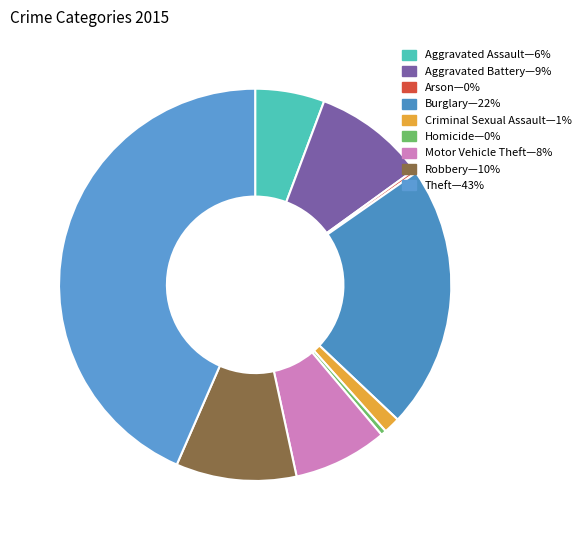

Is there a majority slice in this chart?

No